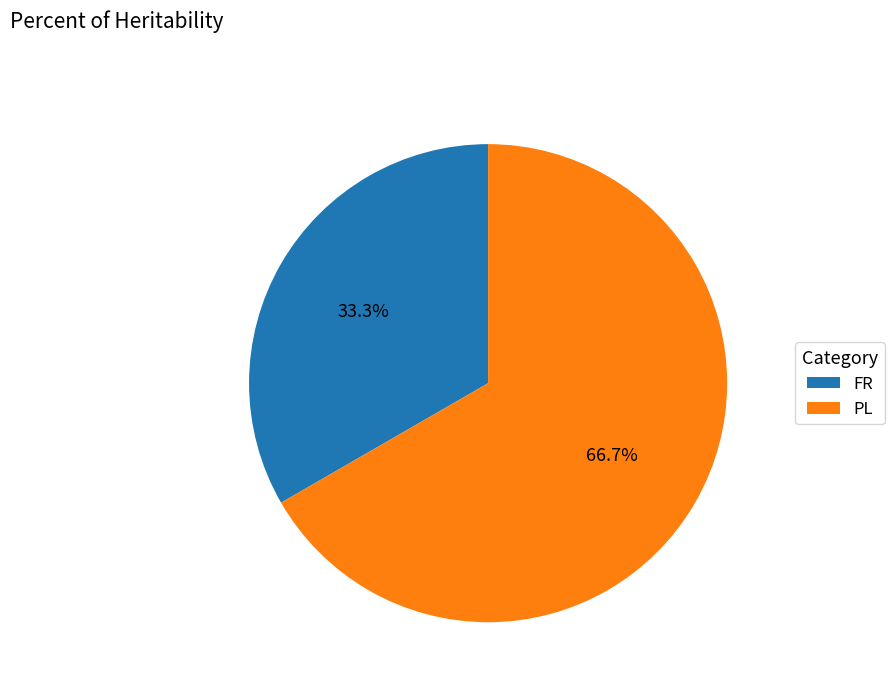

Which slice represents more than half of the pie?

PL